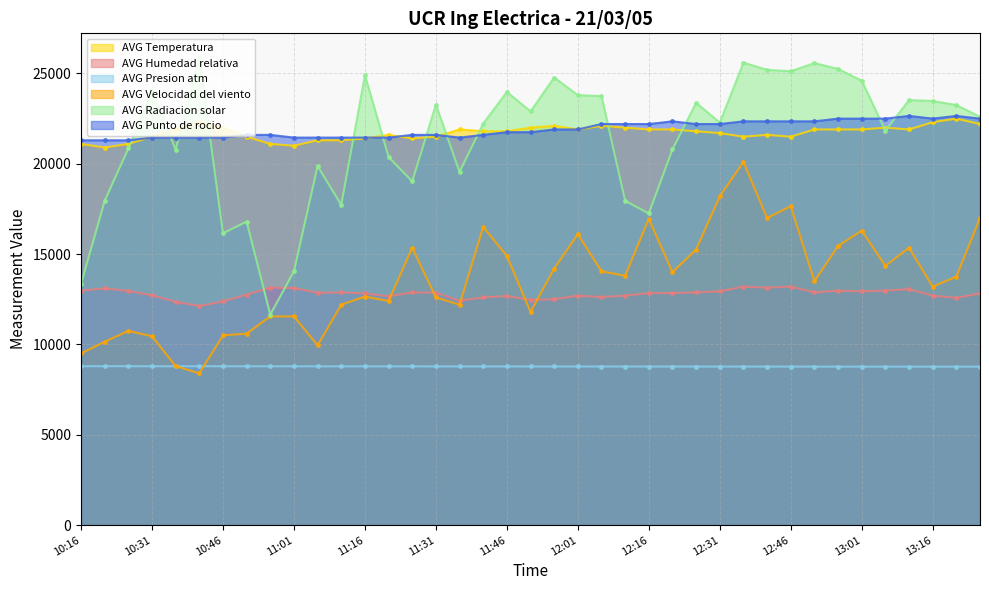

Is the value of AVG Punto de rocio at 13:11 greater than the value of AVG Presion atm at 10:51?

Yes